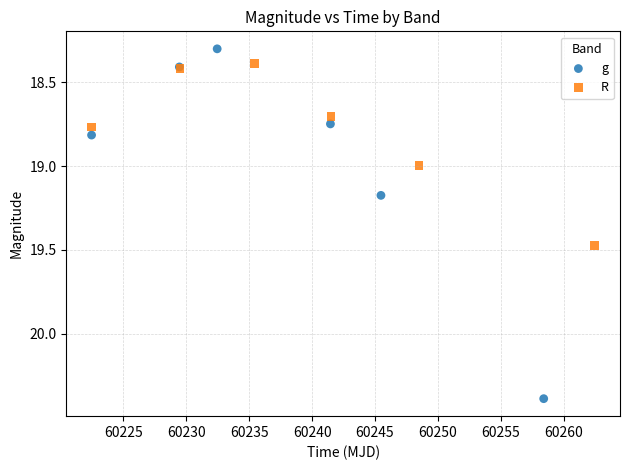

Which series has the widest spread of Y values?

g